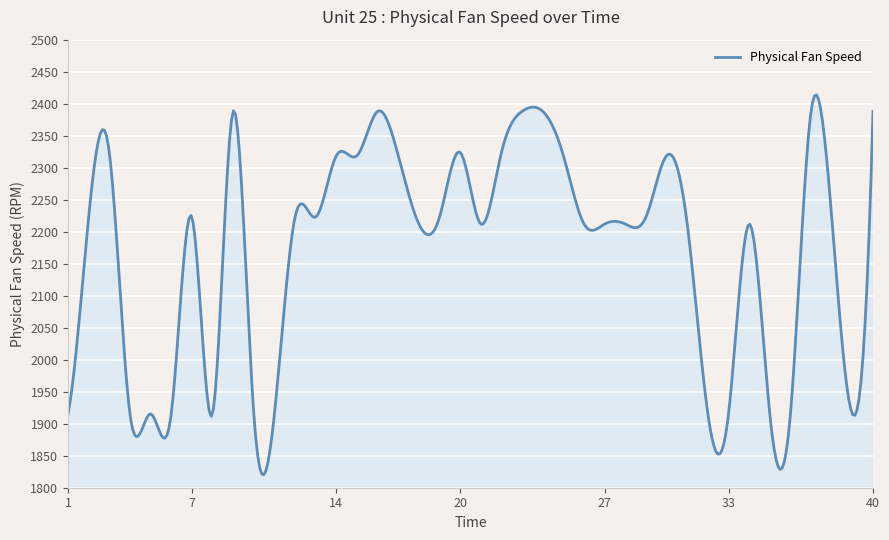

How many lines are shown in the chart?

1